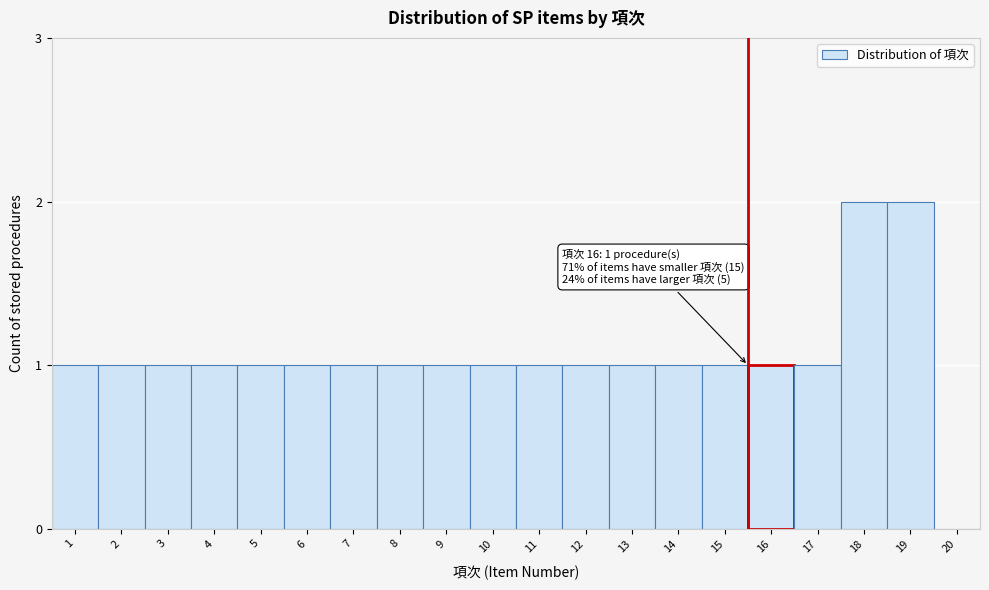

Reading left to right, what are all the values shown in this chart?

1=1	2=1	3=1	4=1	5=1	6=1	7=1	8=1	9=1	10=1	11=1	12=1	13=1	14=1	15=1	16=1	17=1	18=2	19=2	20=0